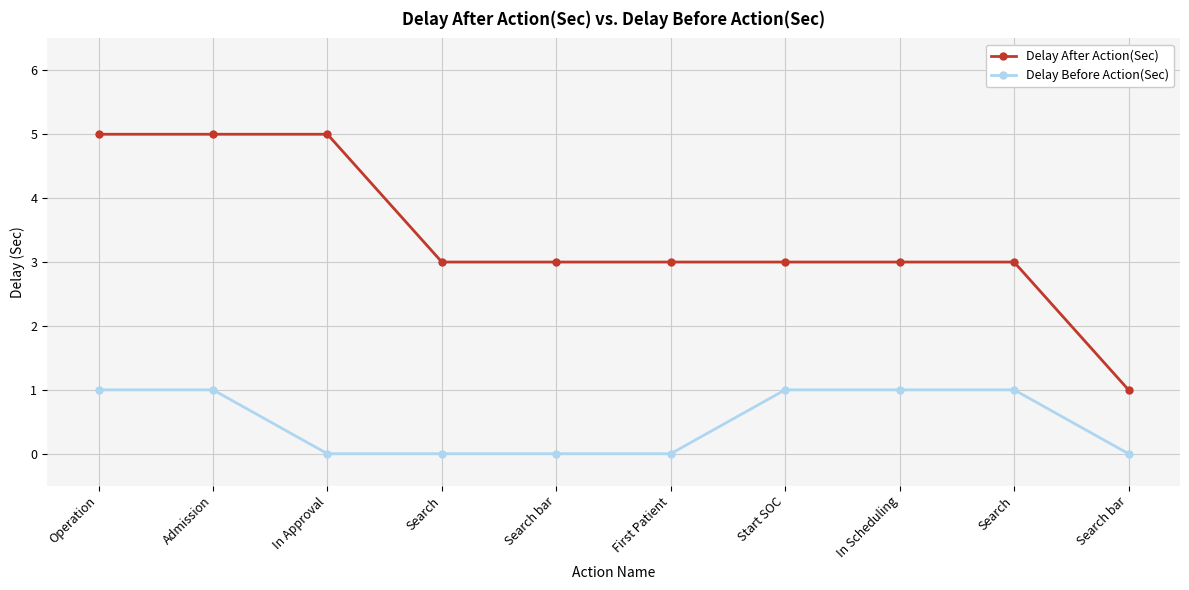

List the series in order of their peak value, lowest first.

Delay Before Action(Sec), Delay After Action(Sec)